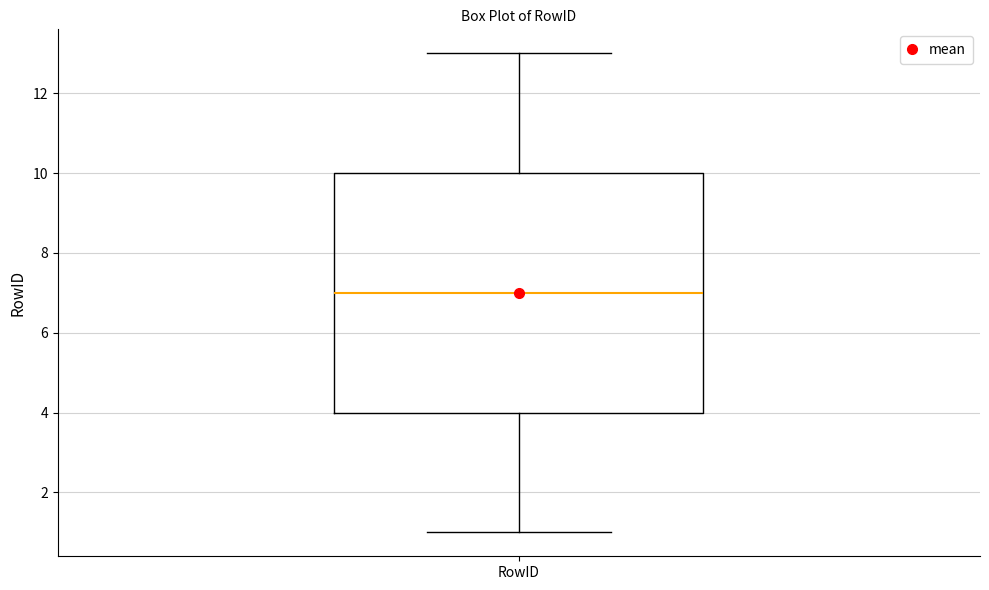

Read this box plot against the y-axis: the position of the median line, the range covered by the box, and the ends of both whiskers. The values are not printed on the chart, so give them approximately, as read against the axis.

median 7, box 4 to 10, whiskers 1 to 13